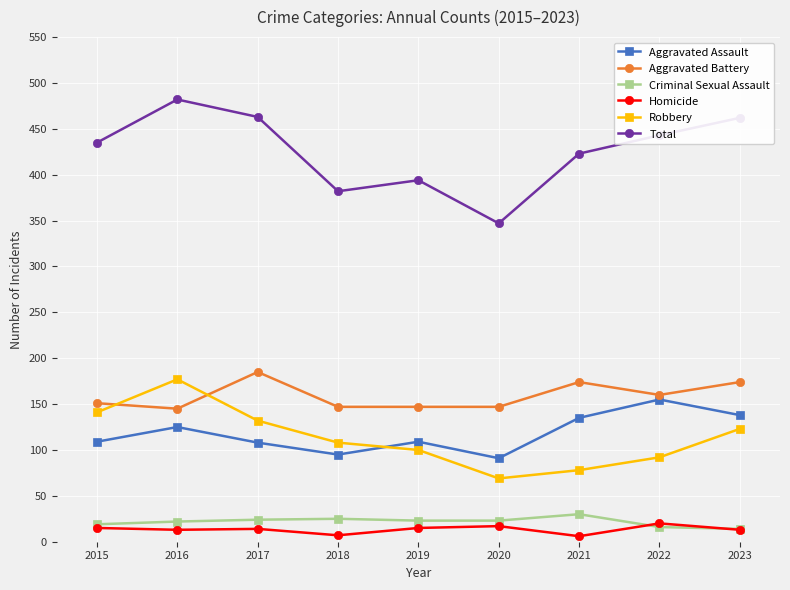

True or false: Criminal Sexual Assault has more than 0 points higher than both neighbors.

True